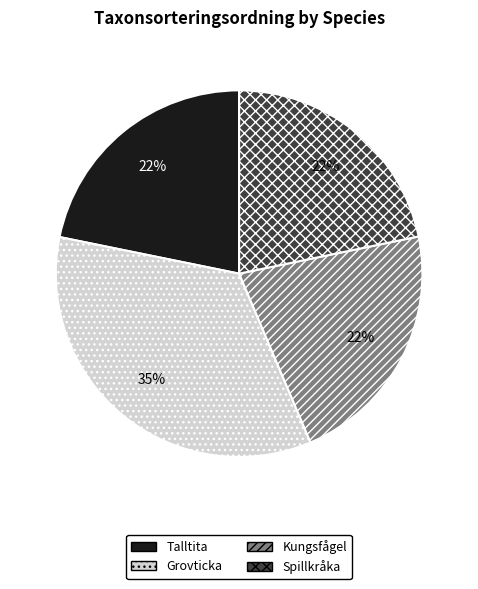

To the nearest percent, what is the difference between the largest and smallest slice percentages?

13%